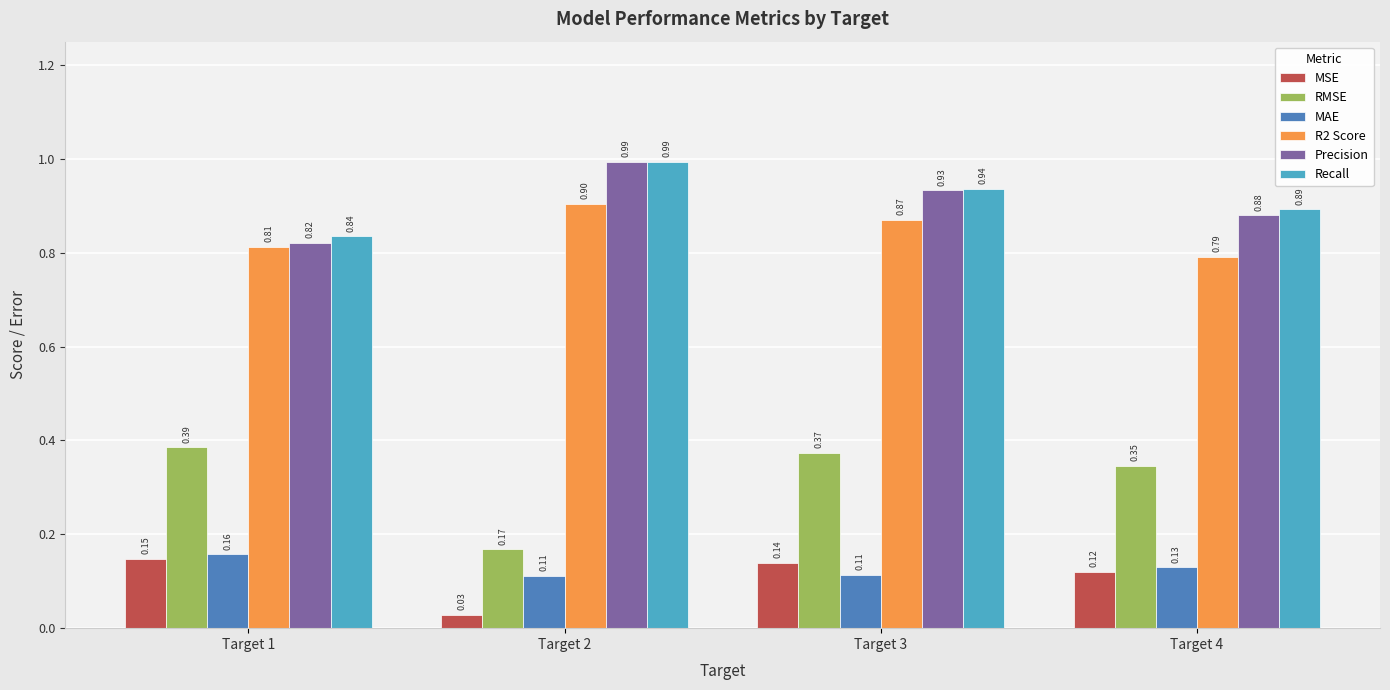

The value of Recall at Target 2 is 0.3. True or false?

False